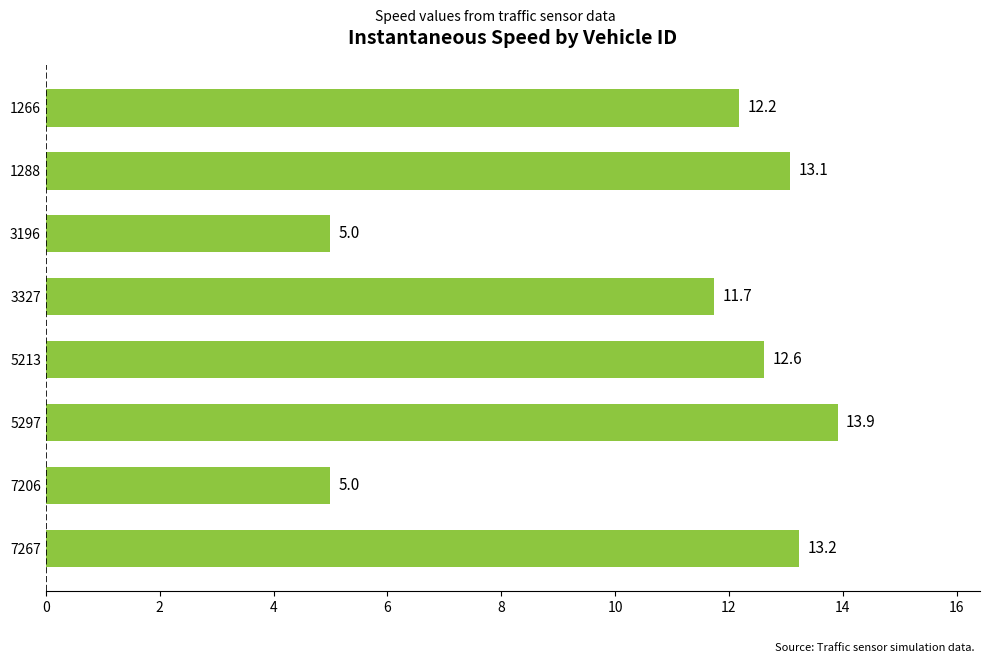

Which has a higher value, 5213 or 3327?

5213